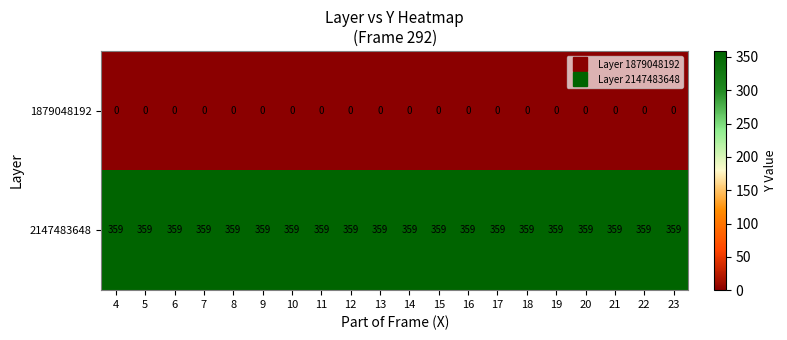

Which series has the largest total across all categories?

2147483648